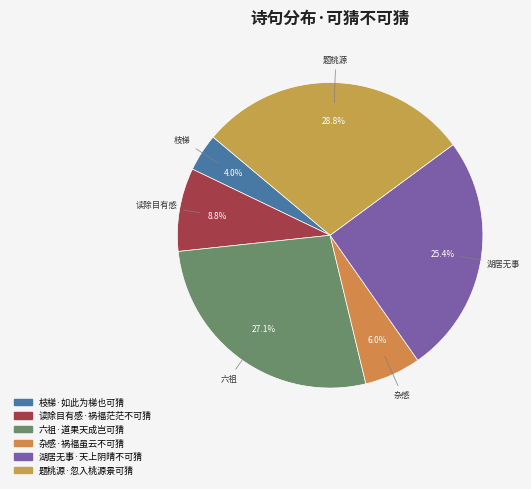

How many slices are in this pie chart?

6